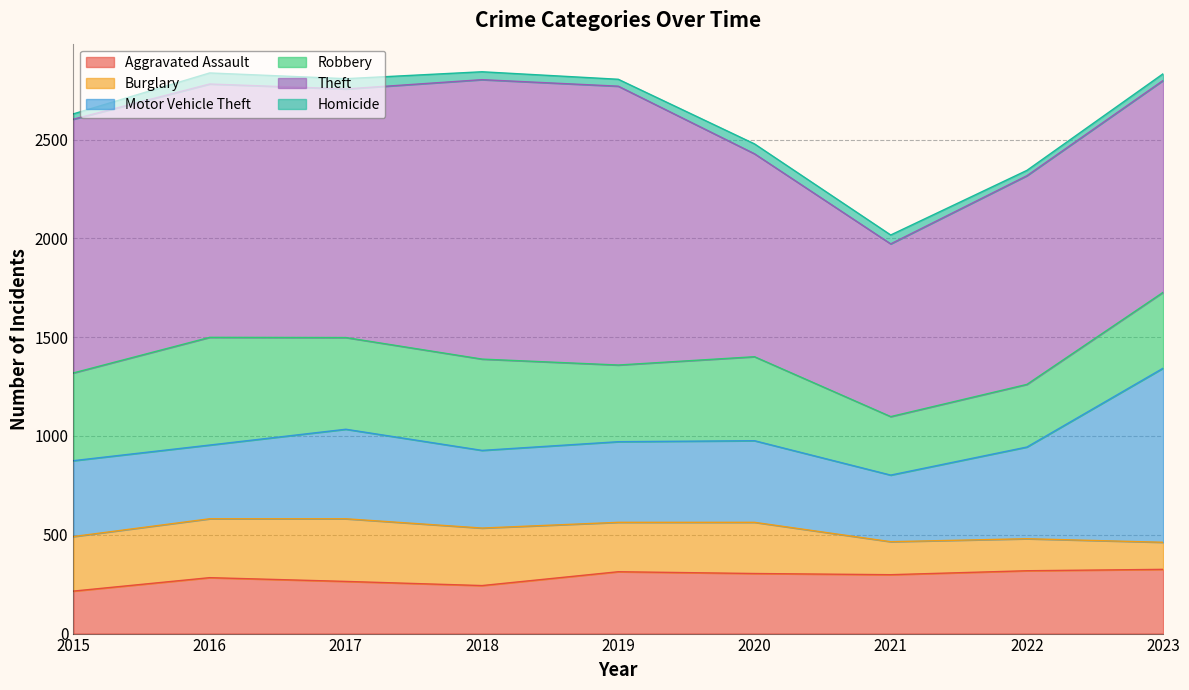

Where does the Homicide series first go above 40?

2016